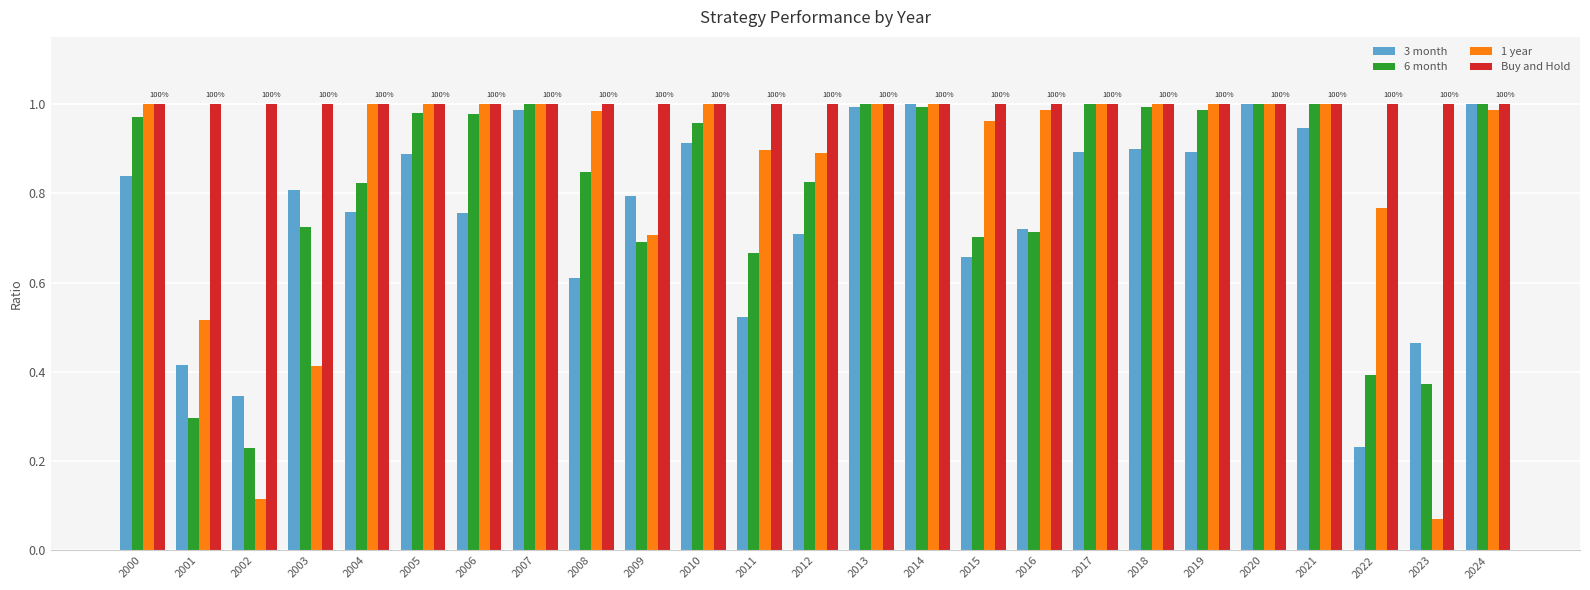

List the series in order of their overall mean, highest first.

Buy and Hold, 1 year, 6 month, 3 month